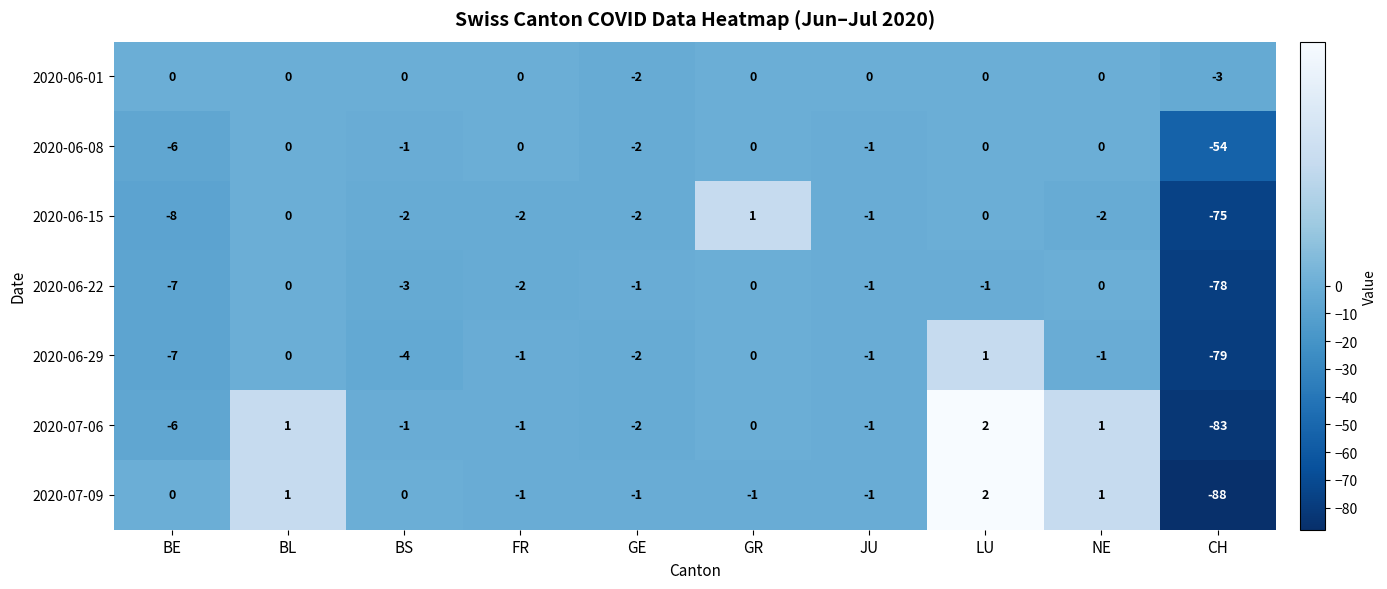

What is the sum of all 2020-06-22 values?

-93